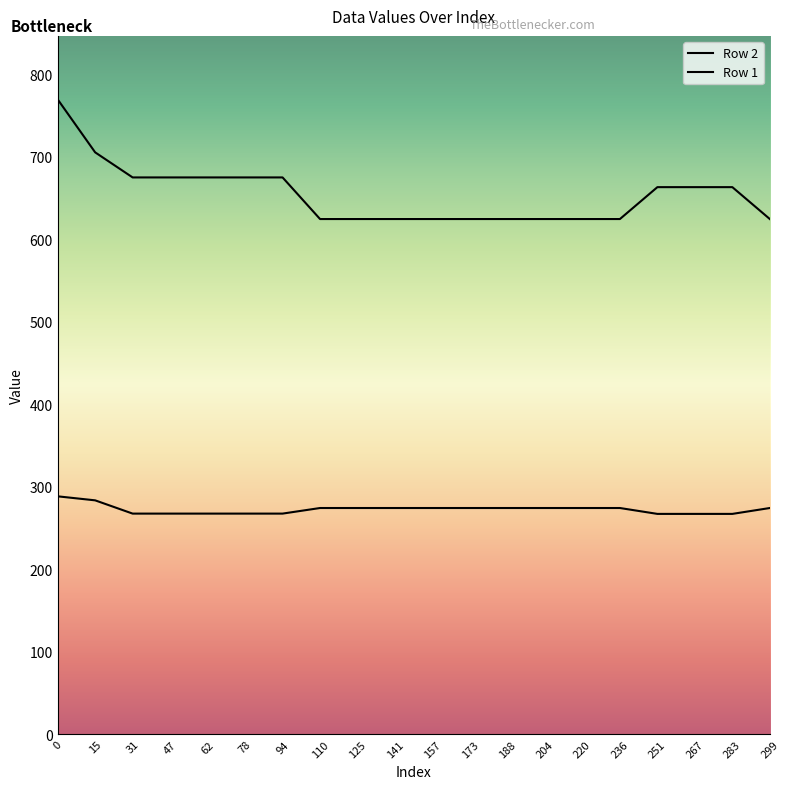

In Row 2, how many points are lower than both neighbors (excluding endpoints)?

1